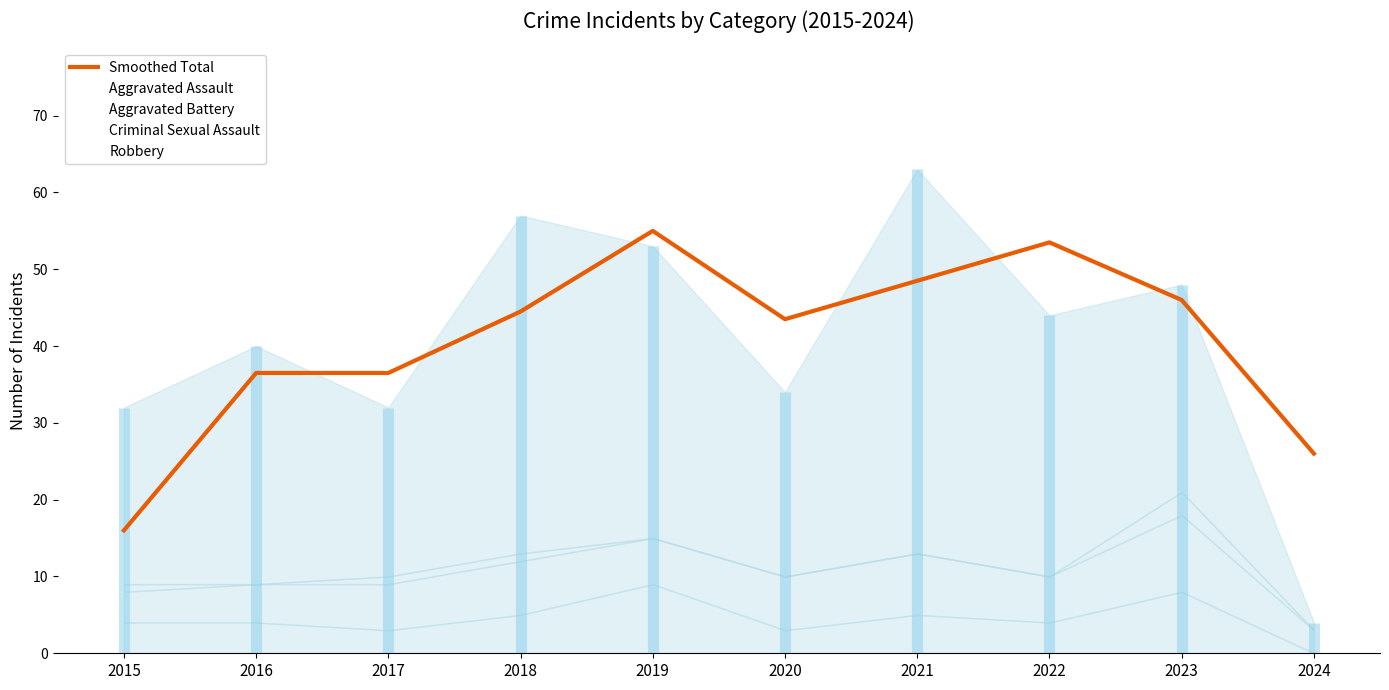

What is the value of the 2nd point from the left?

36.5